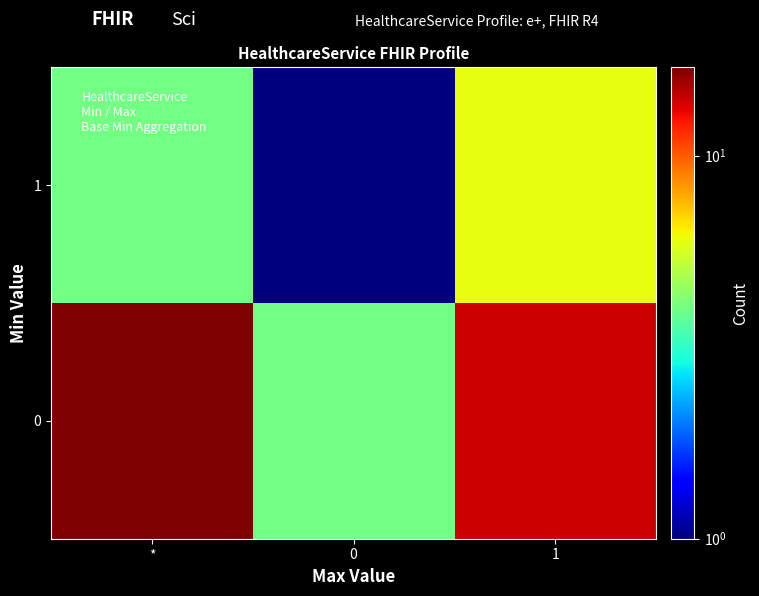

Rank the series by their maximum value, from lowest to highest.

1, 0